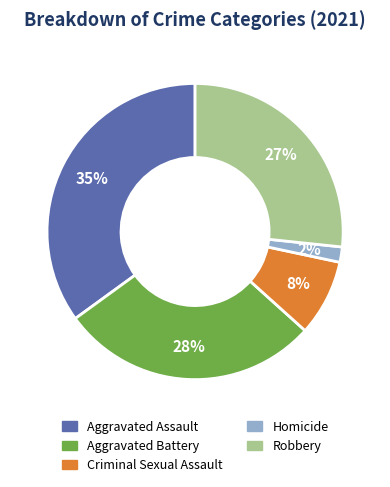

The Aggravated Battery slice represents 41% of the pie. True or false?

False